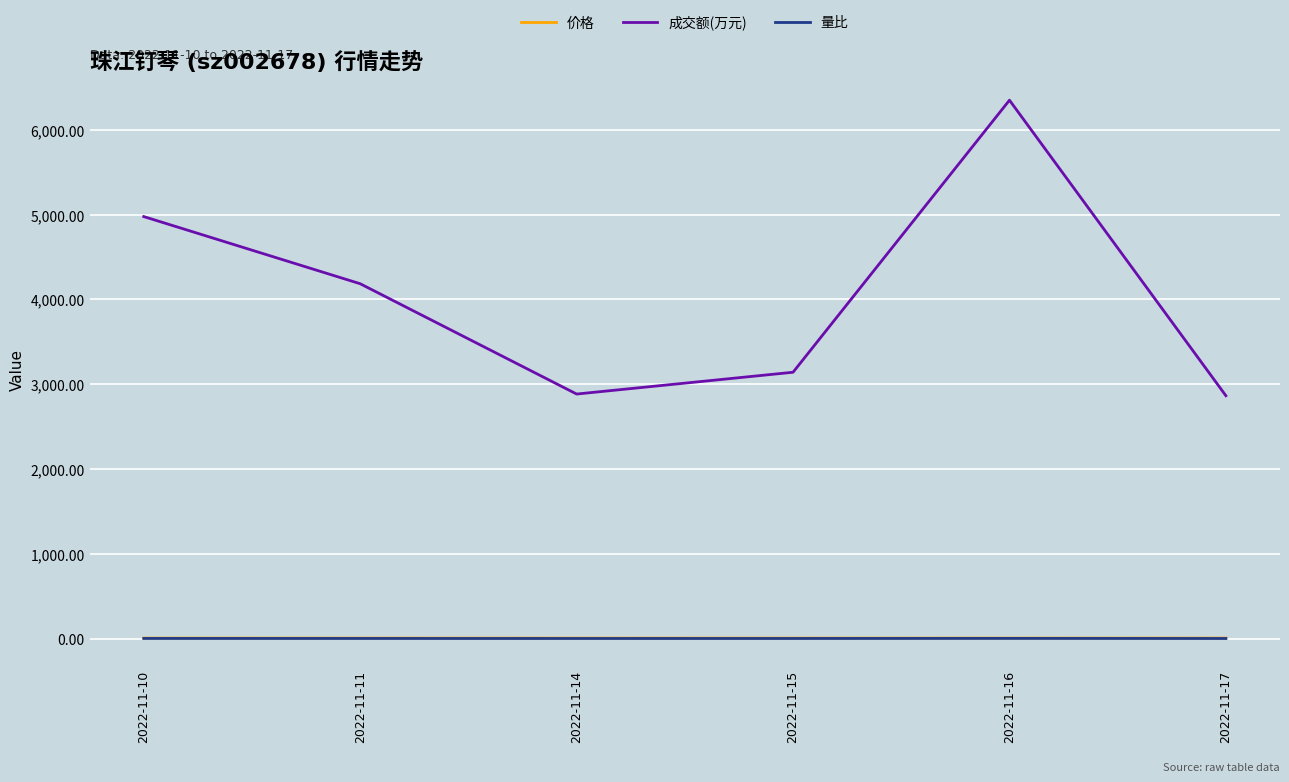

At which category is the sum across all series the highest?

2022-11-16